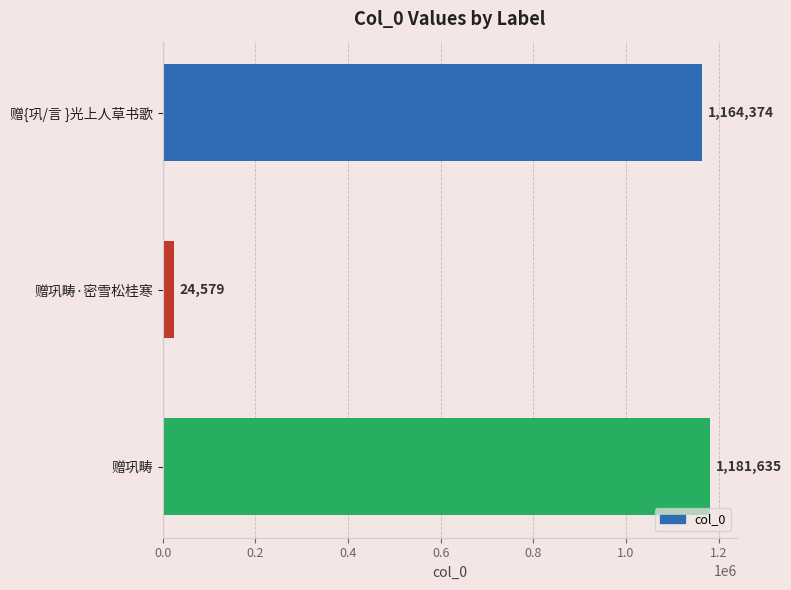

List the labels in order of value, smallest first.

赠巩畴·密雪松桂寒, 赠{巩/言 }光上人草书歌, 赠巩畴